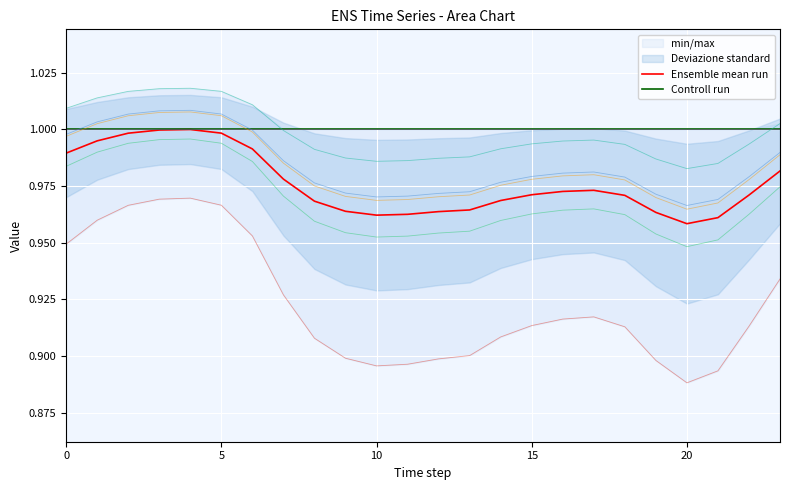

Between 12 and 17, which series saw the biggest shift?

Ensemble mean run